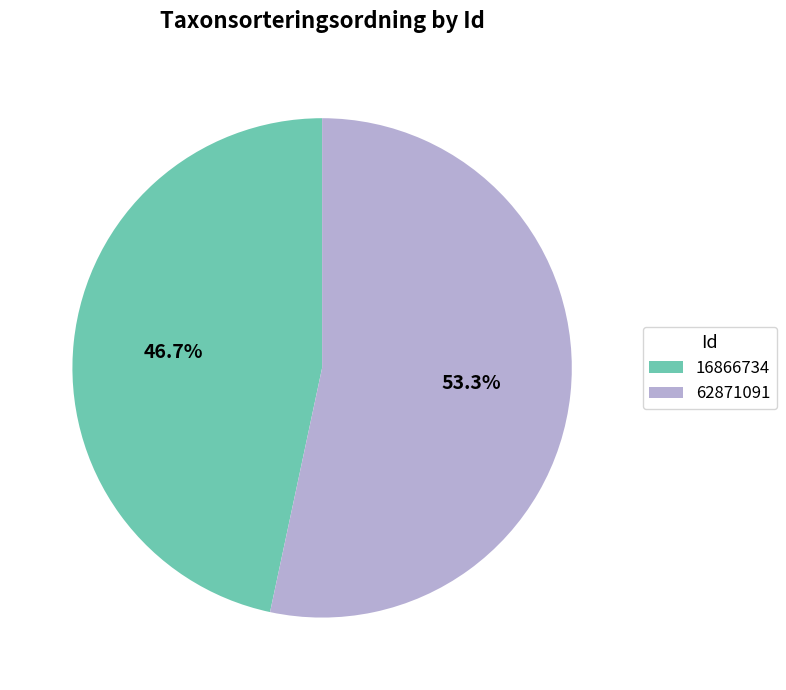

What is the largest slice in the pie chart?

62871091